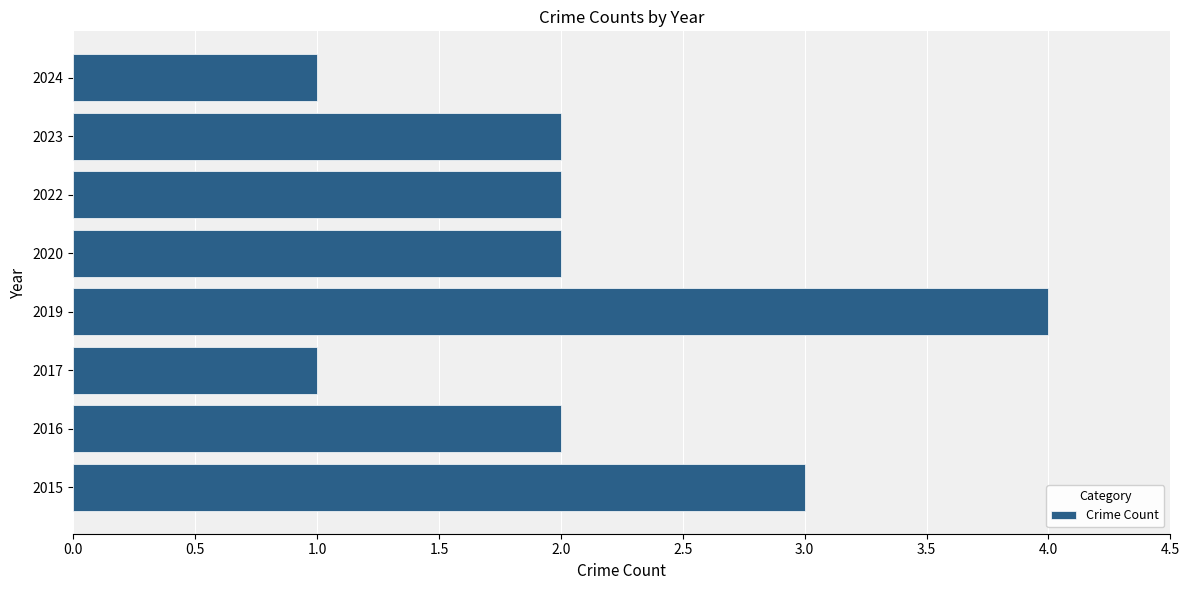

What is the difference between the maximum and minimum values?

3